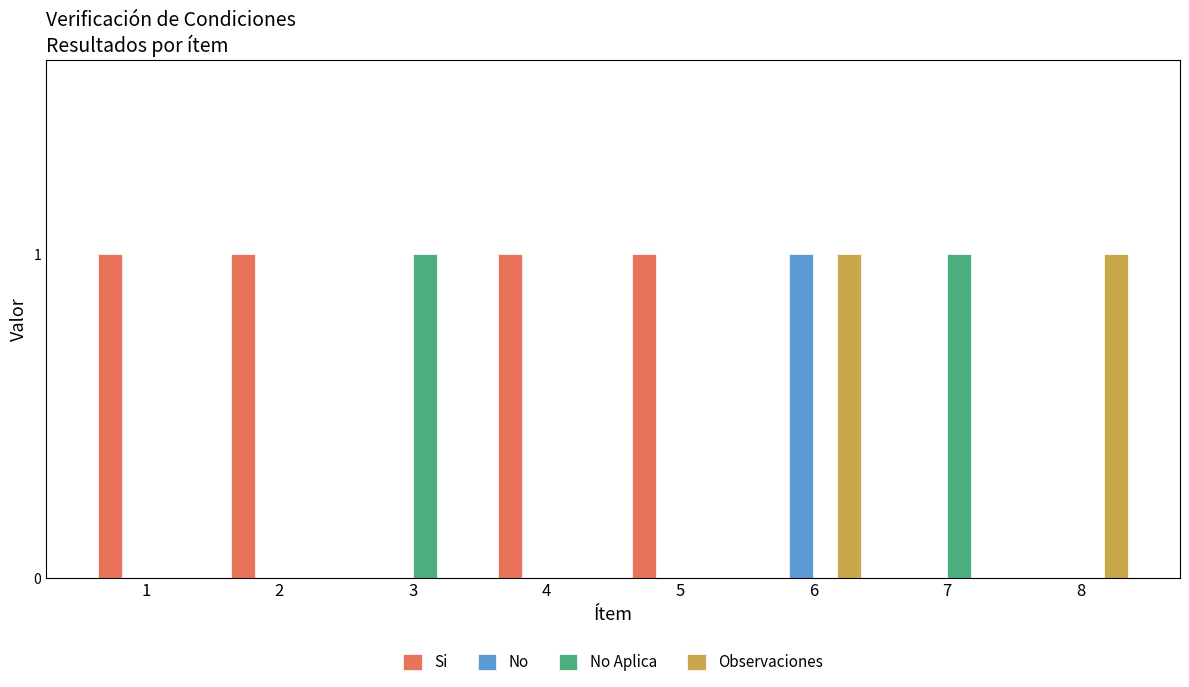

The value of No Aplica at 1 is 0. True or false?

True